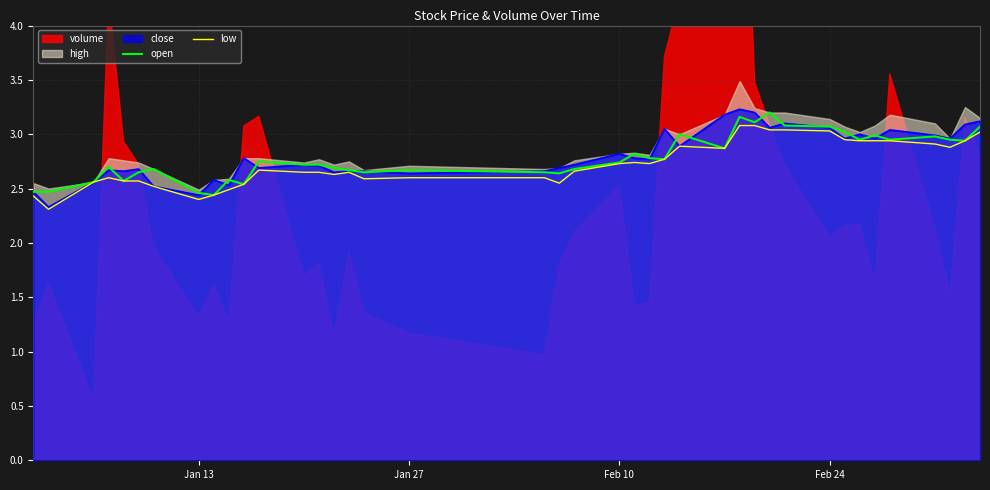

What is the lowest value of the close series?

2.3